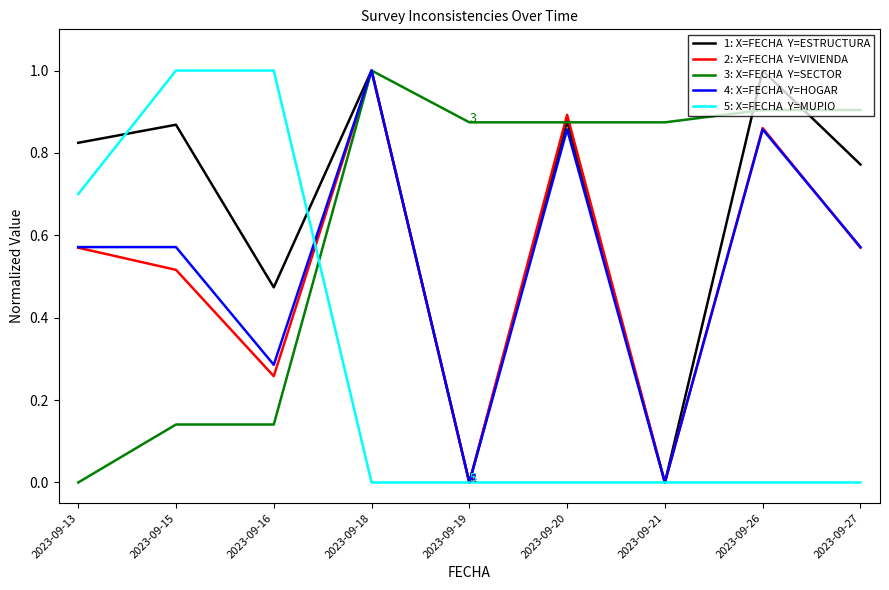

What is the total value across all series at 2023-09-18?

4.0